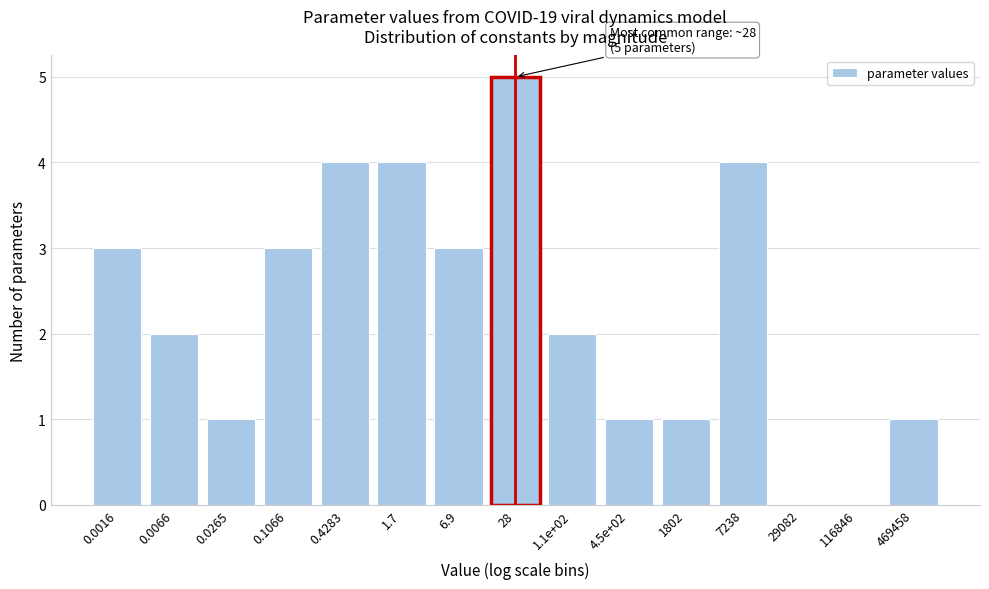

Reading left to right, list all the values displayed in this chart.

0.0016=3	0.0066=2	0.0265=1	0.1066=3	0.4283=4	1.7=4	6.9=3	28=5	1.1e+02=2	4.5e+02=1	1802=1	7238=4	29082=0	116846=0	469458=1